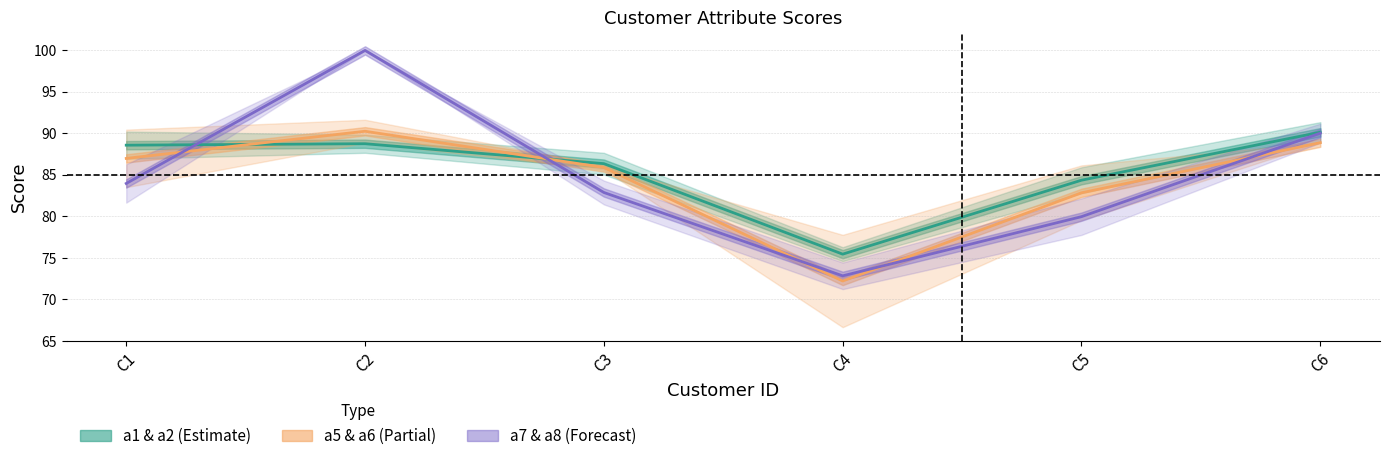

What is the value of the a7 & a8 (Forecast) point at the 1st from the left?

84.0